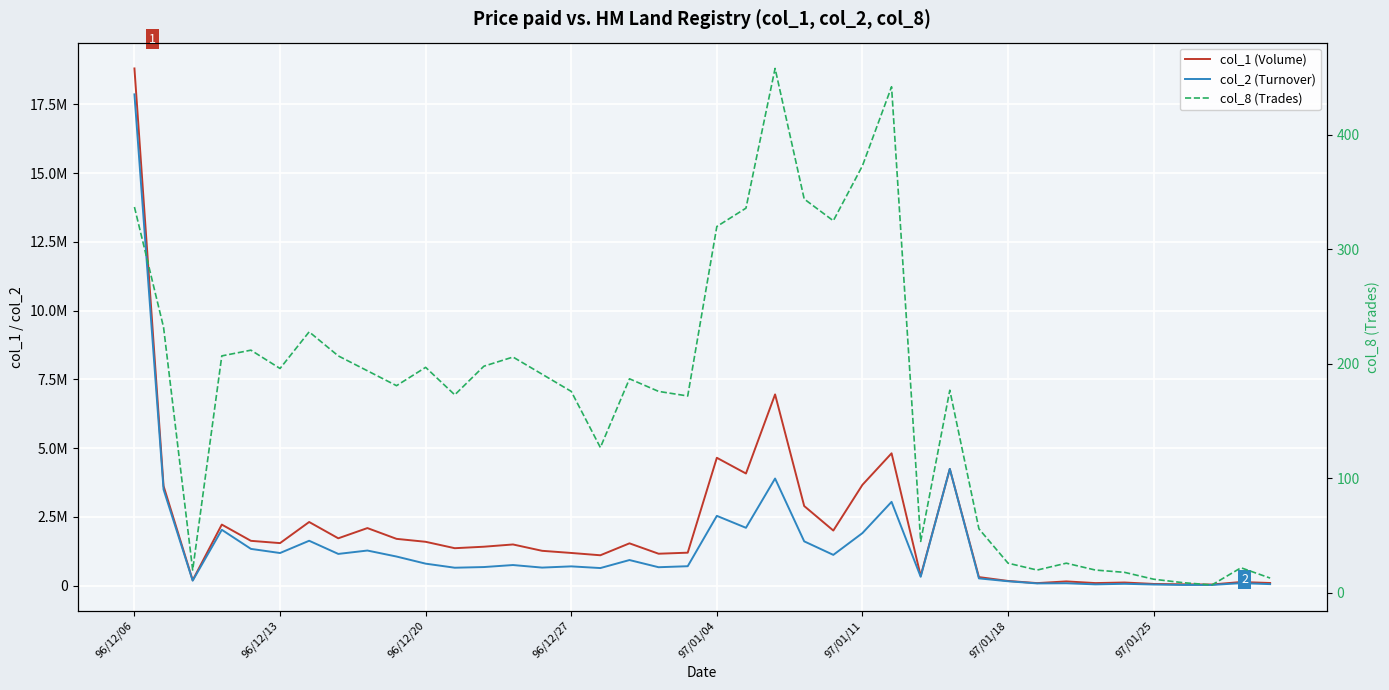

Reading right to left, transcribe all the data shown in this chart.

col_1 (Volume): 91000	127000	36000	43000	57000	109000	88000	149000	87000	166000	306000	4239000	349000	4809000	3662000	1999000	2891000	6951000	4074000	4646000	1194000	1156000	1534000	1100000	1184000	1262000	1493000	1411000	1357000	1590000	1697000	2089000	1717000	2310000	1542000	1625000	2216000	192000	3620000	18808000
col_2 (Turnover): 50250	86080	20380	20450	35840	62220	41510	82950	76170	154180	258890	4242290	317390	3042260	1906910	1114050	1605880	3891340	2098910	2533460	701660	664920	926150	634730	696020	651590	744410	671240	647000	794870	1053780	1272000	1148890	1627890	1181520	1332020	2026860	176540	3493410	17865650
col_8 (Trades): 13	22	7	9	12	18	20	26	20	26	56	177	45	442	373	325	344	458	336	320	172	176	187	127	176	191	206	198	173	197	181	194	207	228	196	212	207	20	232	337